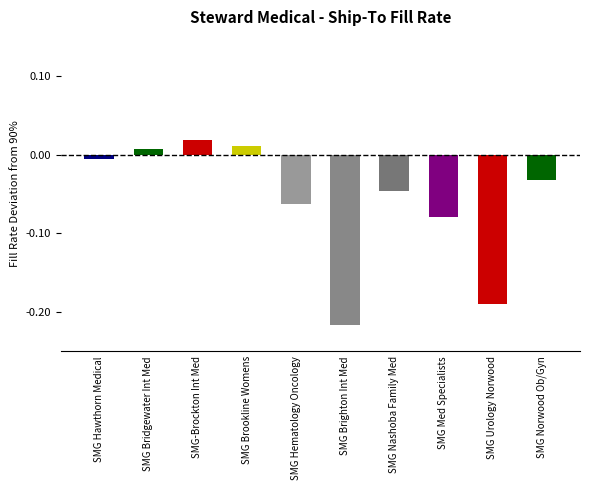

True or false: the data shows -0.0 at SMG Urology Norwood.

False